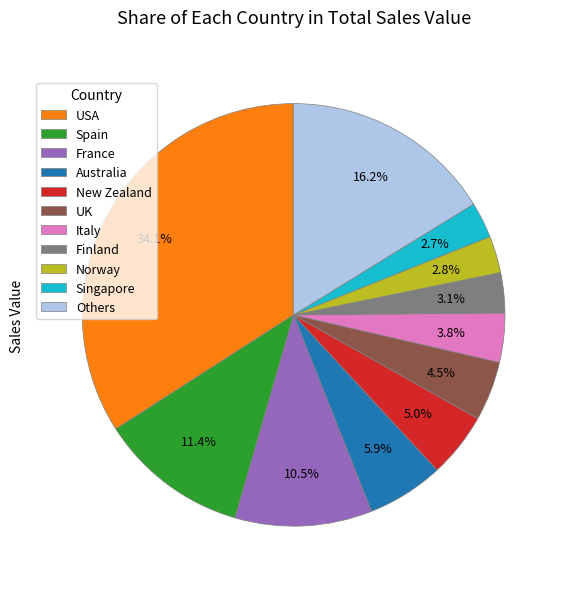

Is the sum of Others and Australia greater than half?

No